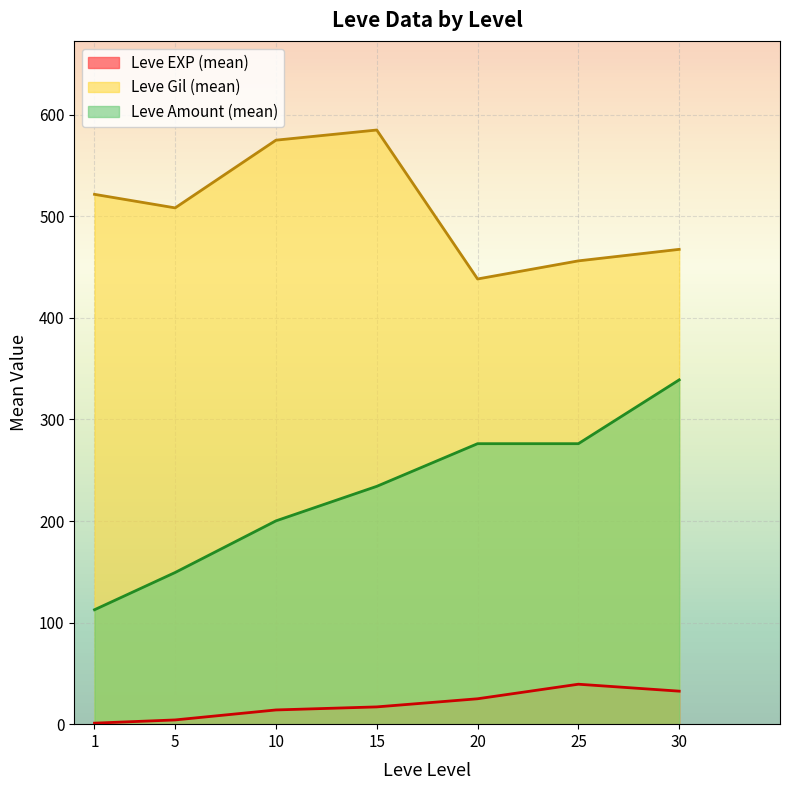

At which label does Leve Gil reach its minimum?

20